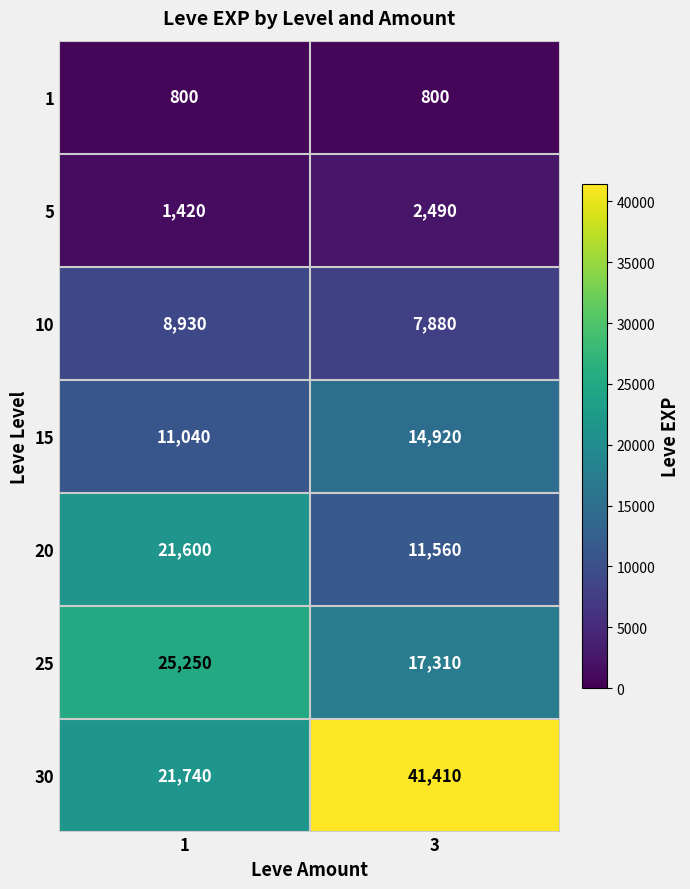

What is the difference between the highest and lowest values at 1?

24450